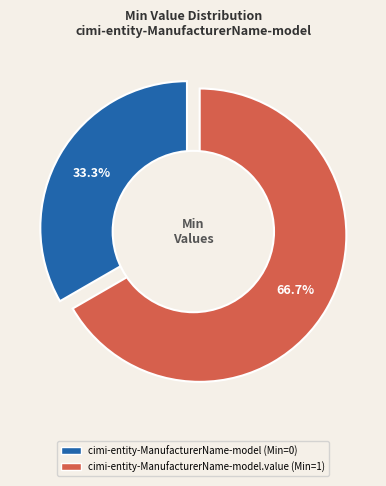

What percentage do cimi-entity-ManufacturerName-model and cimi-entity-ManufacturerName-model.value together represent?

100.0%